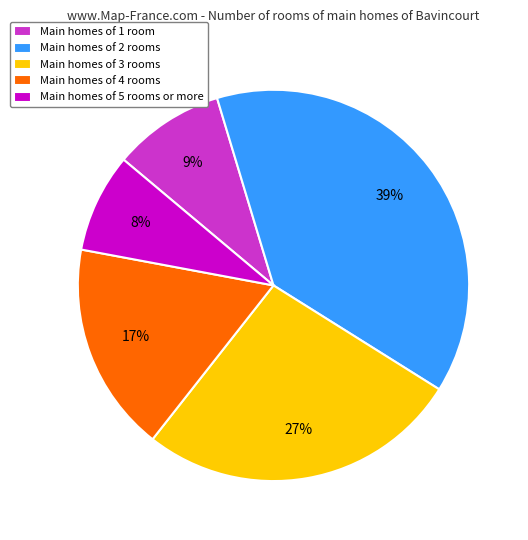

Between Main homes of 4 rooms and Main homes of 2 rooms, which is larger?

Main homes of 2 rooms